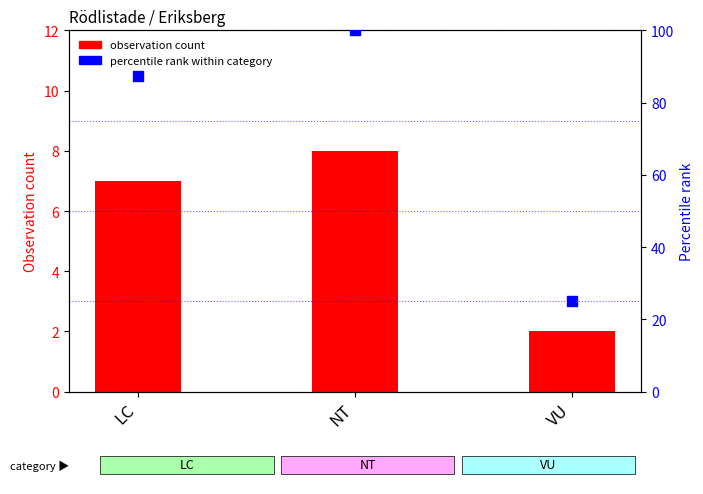

What are all the series names shown in the legend?

observation count, percentile rank within category